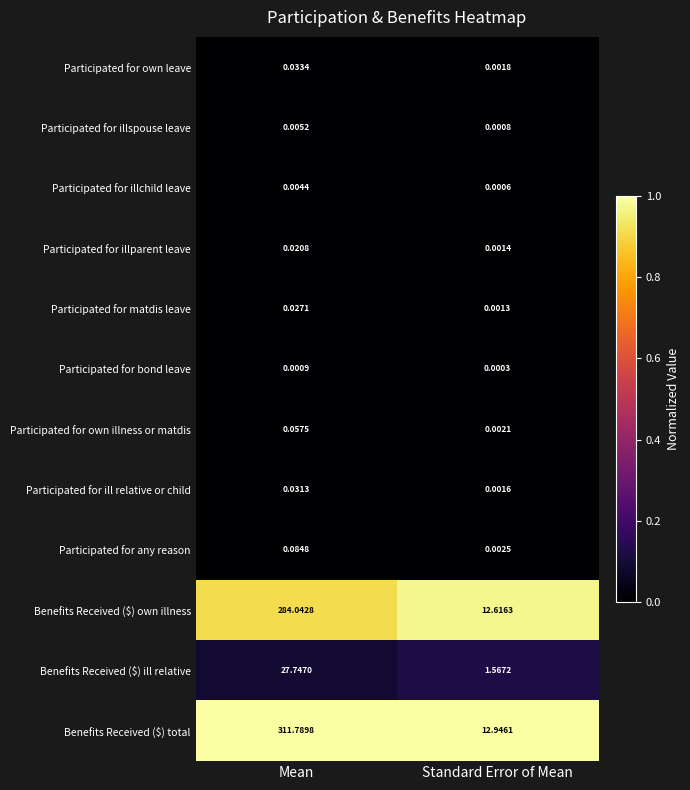

At how many categories does at least one series exceed 0?

2